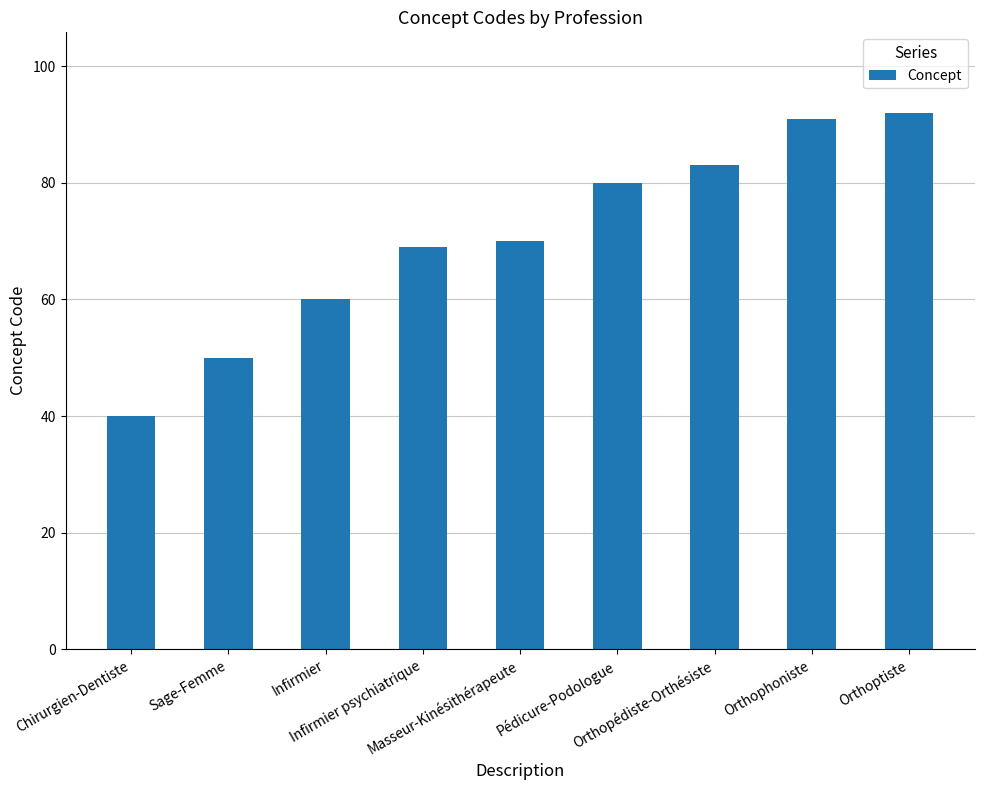

What is the average value?

71